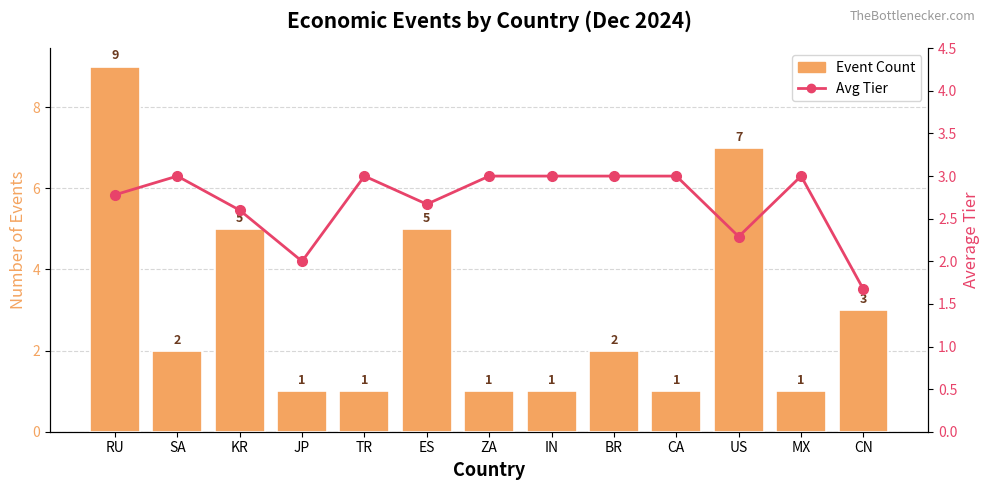

How many Event Count values are between 1 and 5?

11